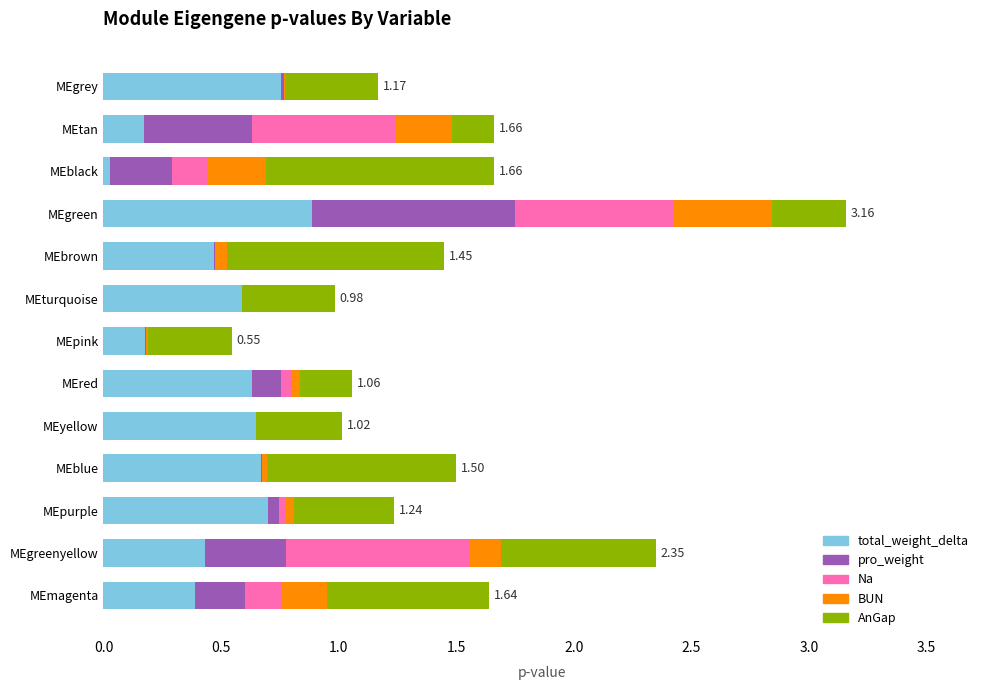

What is the sum of all total_weight_delta values?

6.5